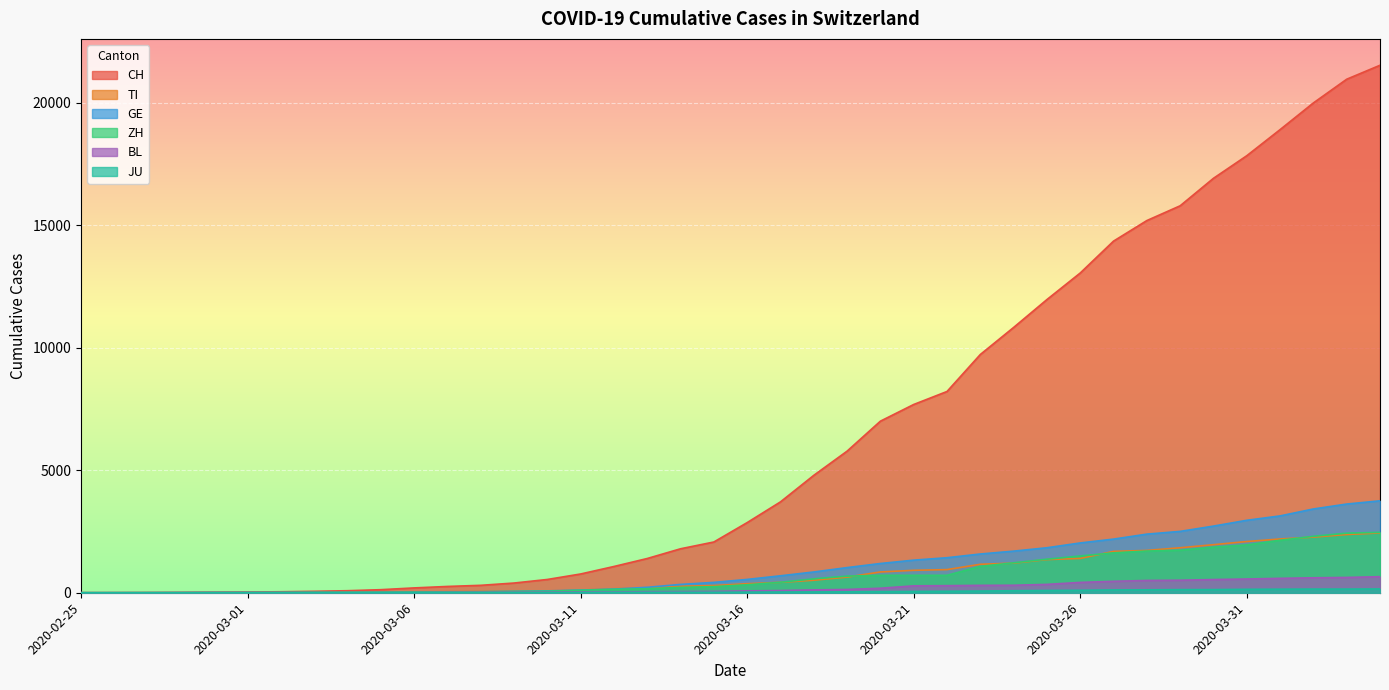

What is the difference between the JU values at 2020-04-04 and 2020-02-26?

154